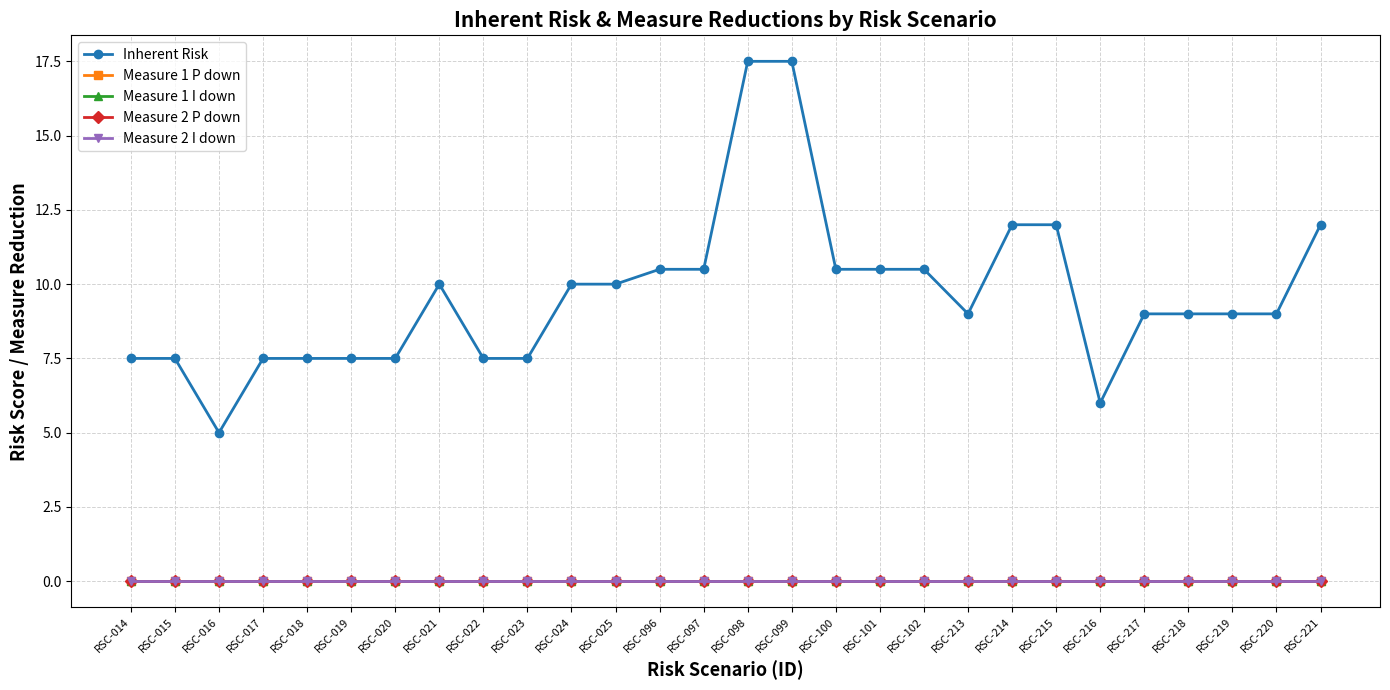

Reading right to left, what are all the values shown in this chart?

Inherent Risk: RSC-221=12.0	RSC-220=9.0	RSC-219=9.0	RSC-218=9.0	RSC-217=9.0	RSC-216=6.0	RSC-215=12.0	RSC-214=12.0	RSC-213=9.0	RSC-102=10.5	RSC-101=10.5	RSC-100=10.5	RSC-099=17.5	RSC-098=17.5	RSC-097=10.5	RSC-096=10.5	RSC-025=10.0	RSC-024=10.0	RSC-023=7.5	RSC-022=7.5	RSC-021=10.0	RSC-020=7.5	RSC-019=7.5	RSC-018=7.5	RSC-017=7.5	RSC-016=5.0	RSC-015=7.5	RSC-014=7.5
Measure 1 P down: RSC-221=0.0	RSC-220=0.0	RSC-219=0.0	RSC-218=0.0	RSC-217=0.0	RSC-216=0.0	RSC-215=0.0	RSC-214=0.0	RSC-213=0.0	RSC-102=0.0	RSC-101=0.0	RSC-100=0.0	RSC-099=0.0	RSC-098=0.0	RSC-097=0.0	RSC-096=0.0	RSC-025=0.0	RSC-024=0.0	RSC-023=0.0	RSC-022=0.0	RSC-021=0.0	RSC-020=0.0	RSC-019=0.0	RSC-018=0.0	RSC-017=0.0	RSC-016=0.0	RSC-015=0.0	RSC-014=0.0
Measure 1 I down: RSC-221=0.0	RSC-220=0.0	RSC-219=0.0	RSC-218=0.0	RSC-217=0.0	RSC-216=0.0	RSC-215=0.0	RSC-214=0.0	RSC-213=0.0	RSC-102=0.0	RSC-101=0.0	RSC-100=0.0	RSC-099=0.0	RSC-098=0.0	RSC-097=0.0	RSC-096=0.0	RSC-025=0.0	RSC-024=0.0	RSC-023=0.0	RSC-022=0.0	RSC-021=0.0	RSC-020=0.0	RSC-019=0.0	RSC-018=0.0	RSC-017=0.0	RSC-016=0.0	RSC-015=0.0	RSC-014=0.0
Measure 2 P down: RSC-221=0.0	RSC-220=0.0	RSC-219=0.0	RSC-218=0.0	RSC-217=0.0	RSC-216=0.0	RSC-215=0.0	RSC-214=0.0	RSC-213=0.0	RSC-102=0.0	RSC-101=0.0	RSC-100=0.0	RSC-099=0.0	RSC-098=0.0	RSC-097=0.0	RSC-096=0.0	RSC-025=0.0	RSC-024=0.0	RSC-023=0.0	RSC-022=0.0	RSC-021=0.0	RSC-020=0.0	RSC-019=0.0	RSC-018=0.0	RSC-017=0.0	RSC-016=0.0	RSC-015=0.0	RSC-014=0.0
Measure 2 I down: RSC-221=0.0	RSC-220=0.0	RSC-219=0.0	RSC-218=0.0	RSC-217=0.0	RSC-216=0.0	RSC-215=0.0	RSC-214=0.0	RSC-213=0.0	RSC-102=0.0	RSC-101=0.0	RSC-100=0.0	RSC-099=0.0	RSC-098=0.0	RSC-097=0.0	RSC-096=0.0	RSC-025=0.0	RSC-024=0.0	RSC-023=0.0	RSC-022=0.0	RSC-021=0.0	RSC-020=0.0	RSC-019=0.0	RSC-018=0.0	RSC-017=0.0	RSC-016=0.0	RSC-015=0.0	RSC-014=0.0